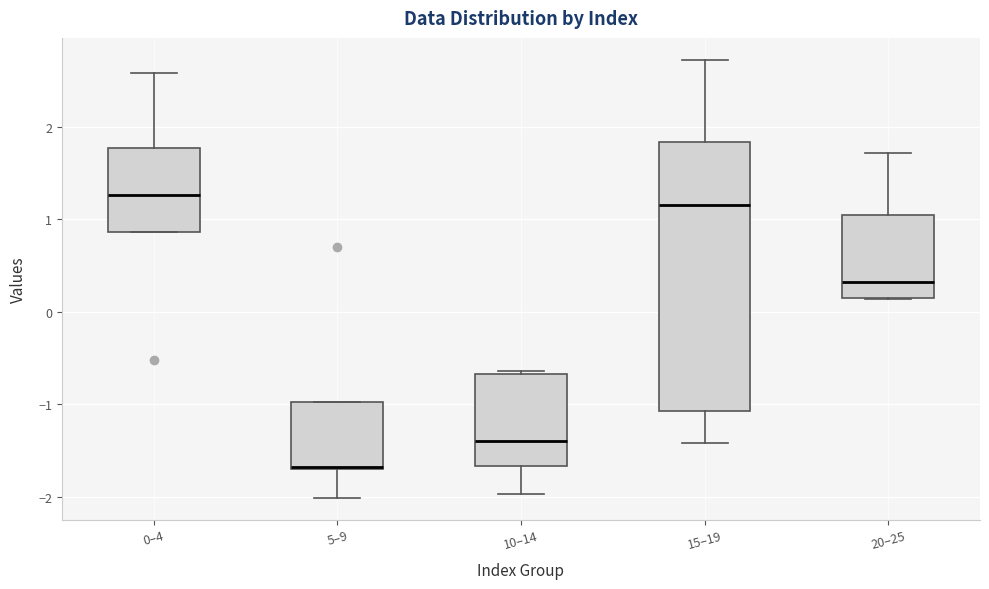

Which box is the tallest, from its lower edge to its upper edge?

15–19